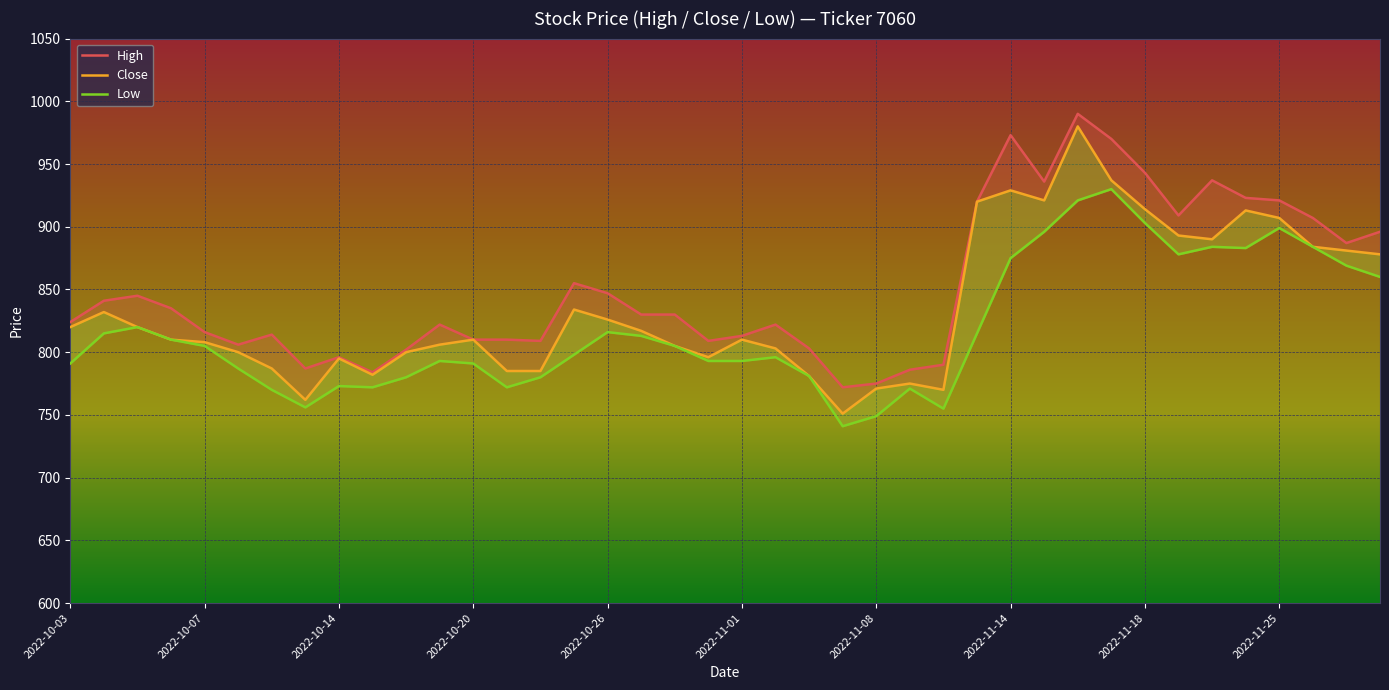

How many series are shown in this chart?

3